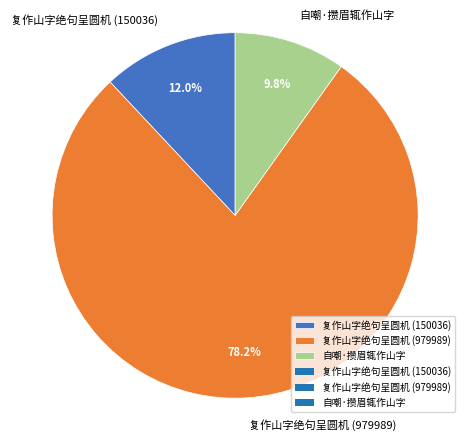

Rank the categories by value from lowest to highest.

自嘲·攒眉辄作山字, 复作山字绝句呈圆机 (150036), 复作山字绝句呈圆机 (979989)